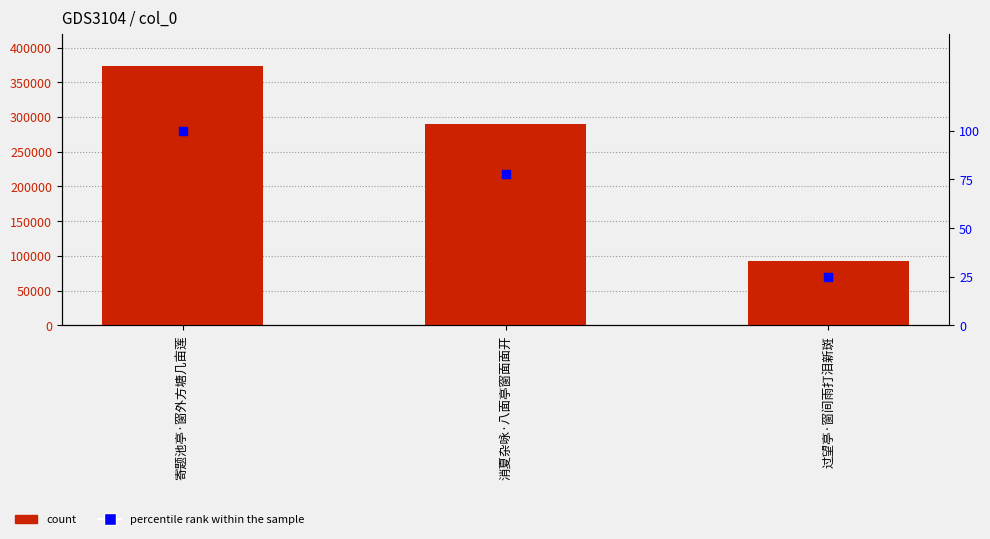

What are all the series names shown in the legend?

count, percentile rank within the sample